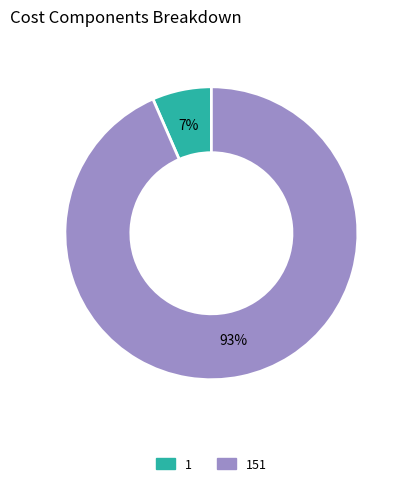

To the nearest percent, what is the average slice percentage?

50%